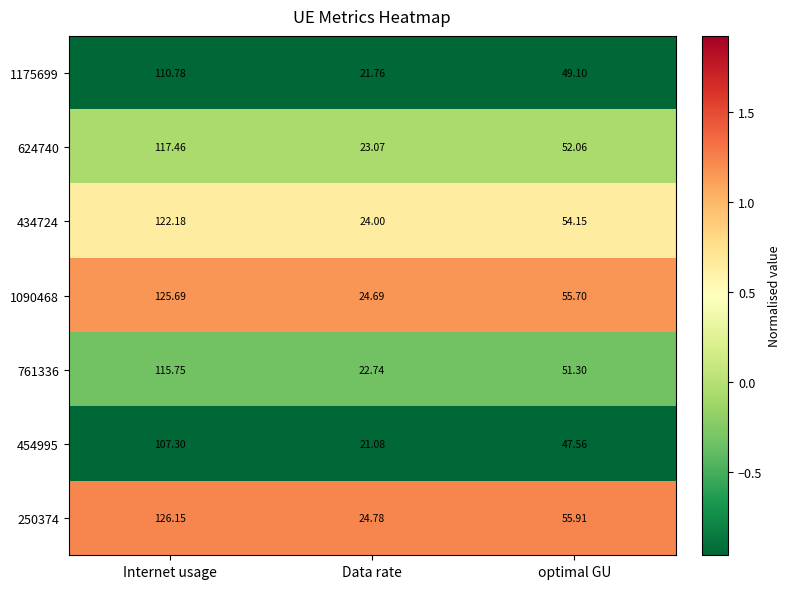

Where is 454995 nearest to the value 64?

optimal GU